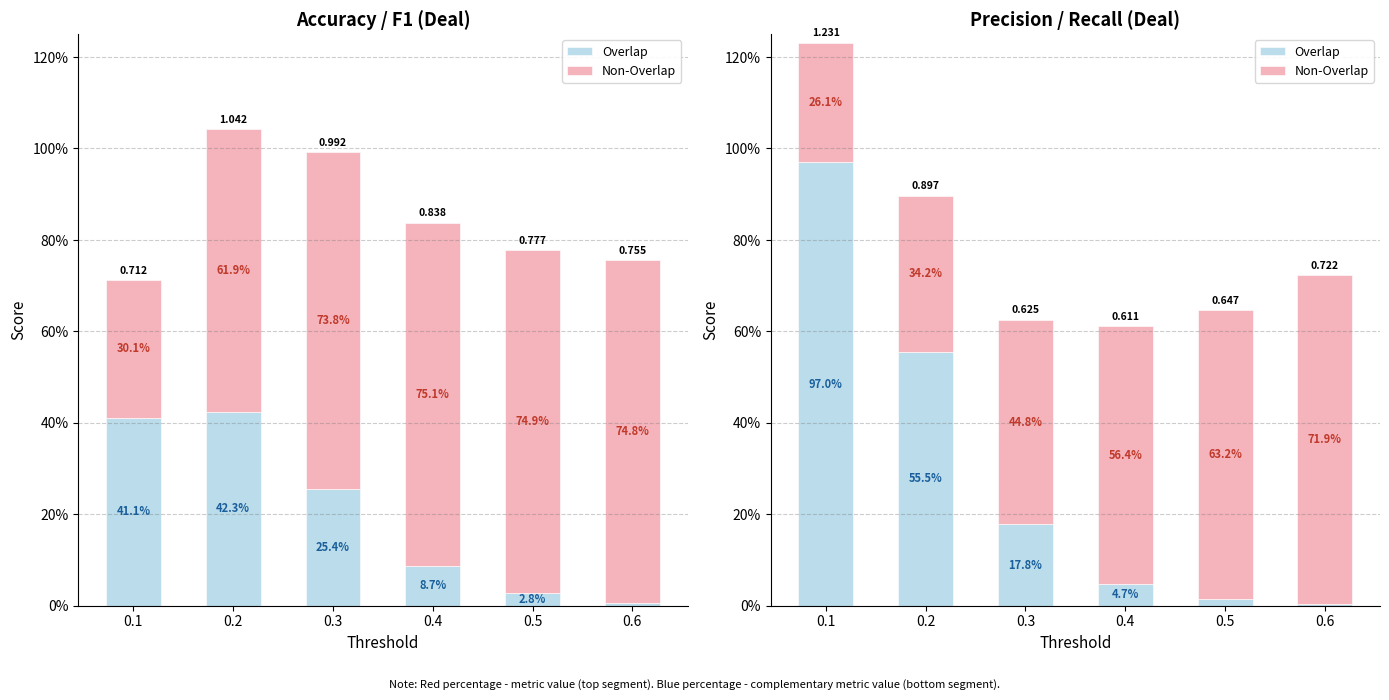

What is the sum of all Non-Overlap values?

3.0